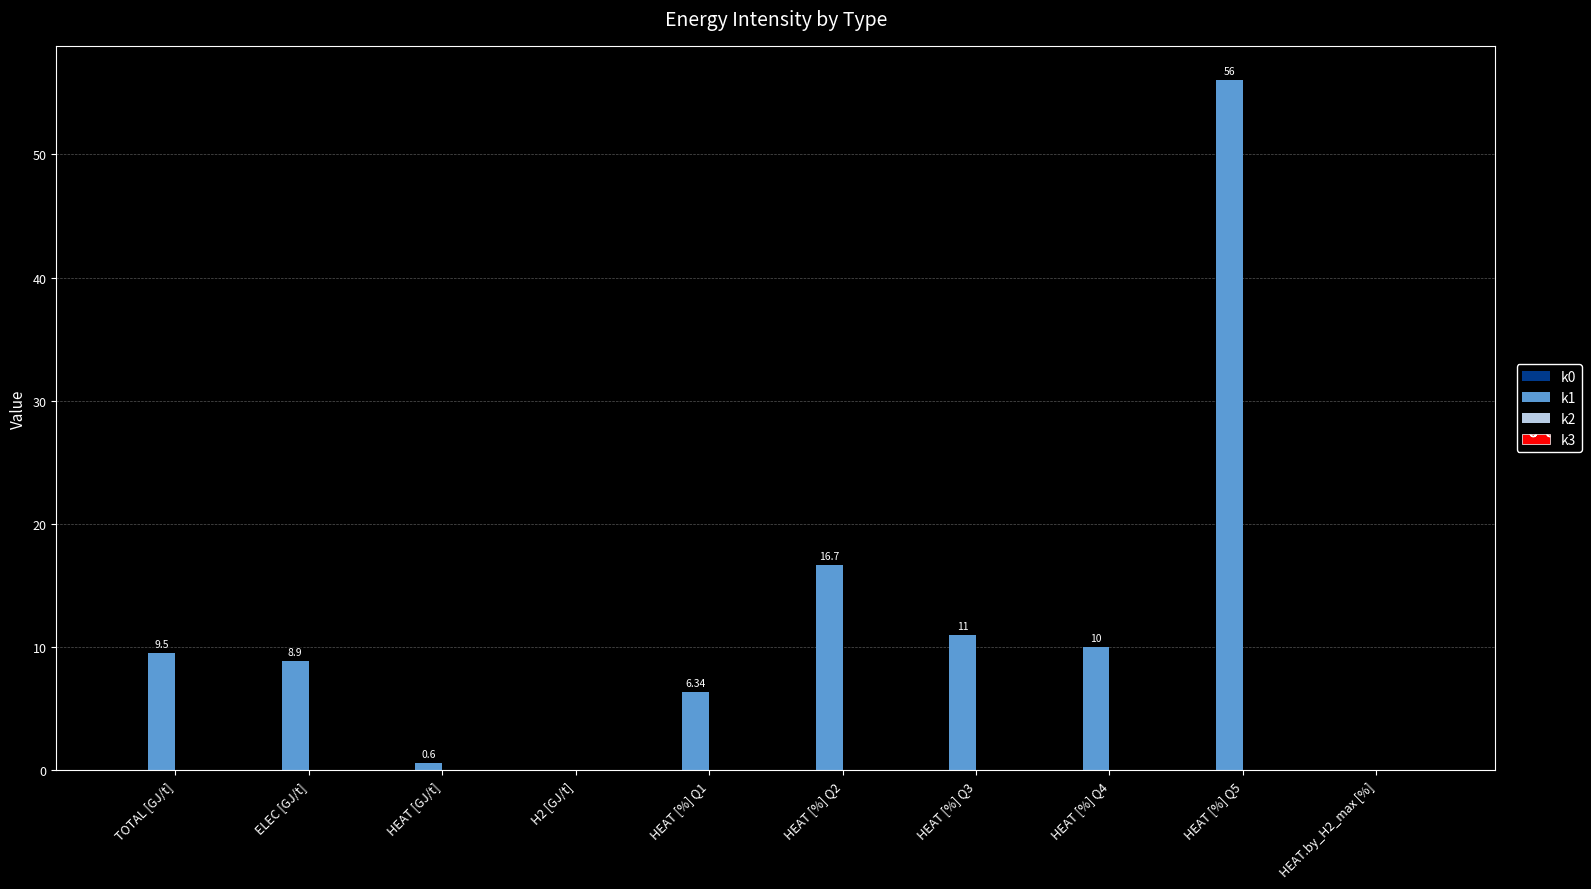

What is the sum of the values at HEAT [%] Q5 and H2 [GJ/t]?

56.0